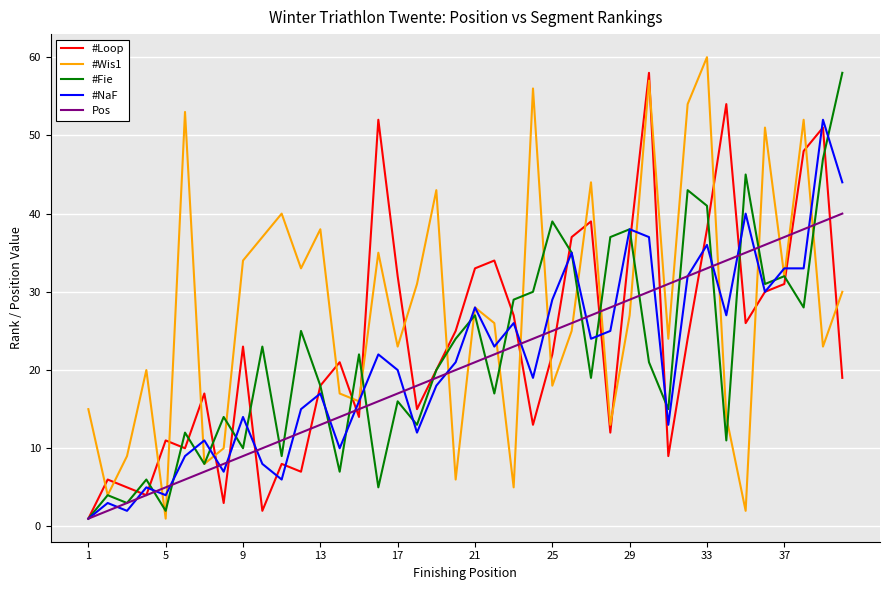

What is the maximum value shown in the chart?

60